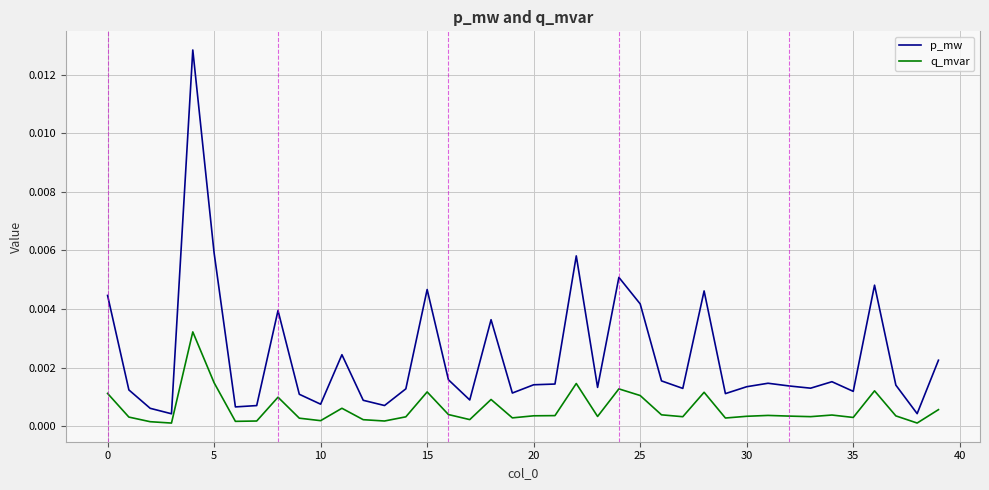

Which series has the largest range (max minus min)?

p_mw